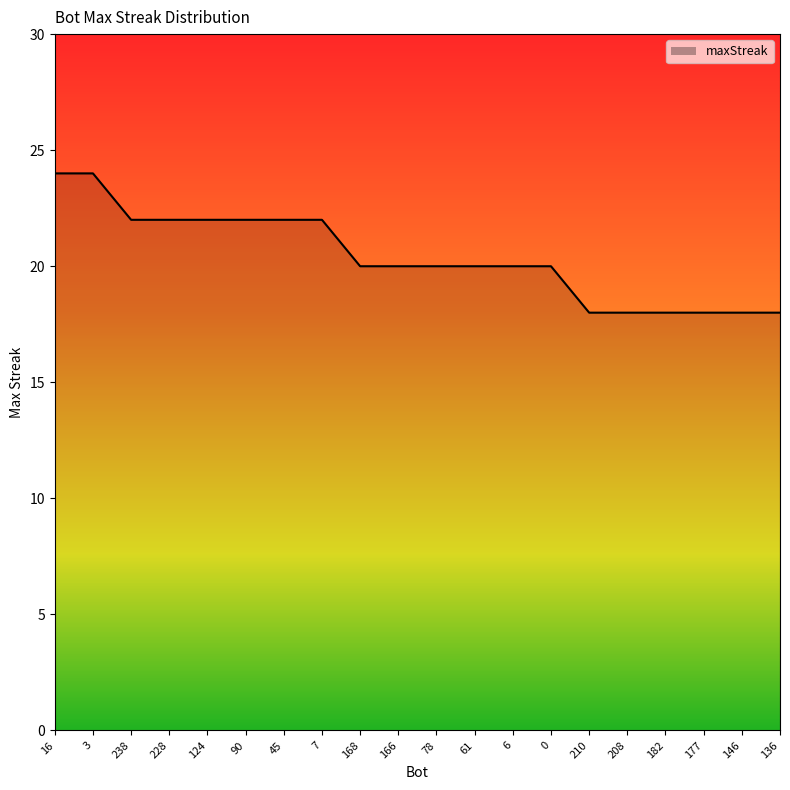

Which label corresponds to the largest value in the chart?

16